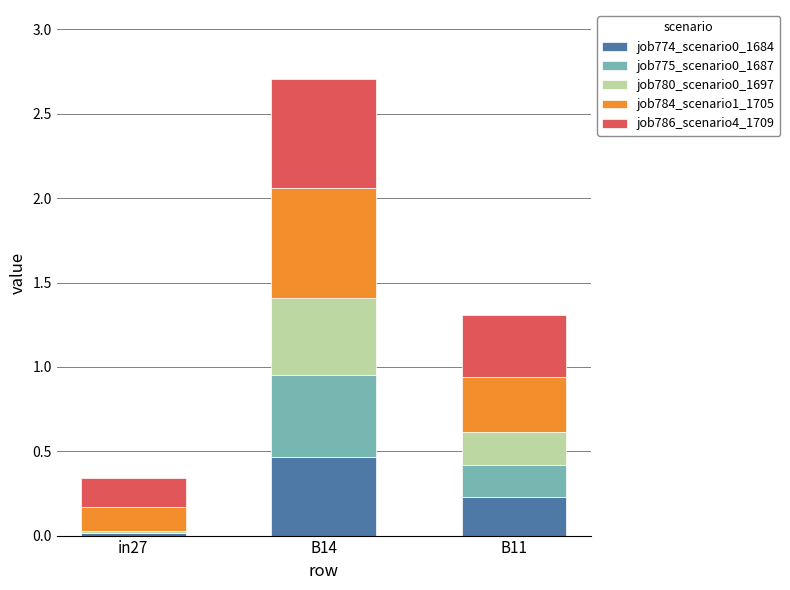

At which label does job774_scenario0_1684 reach its peak?

B14